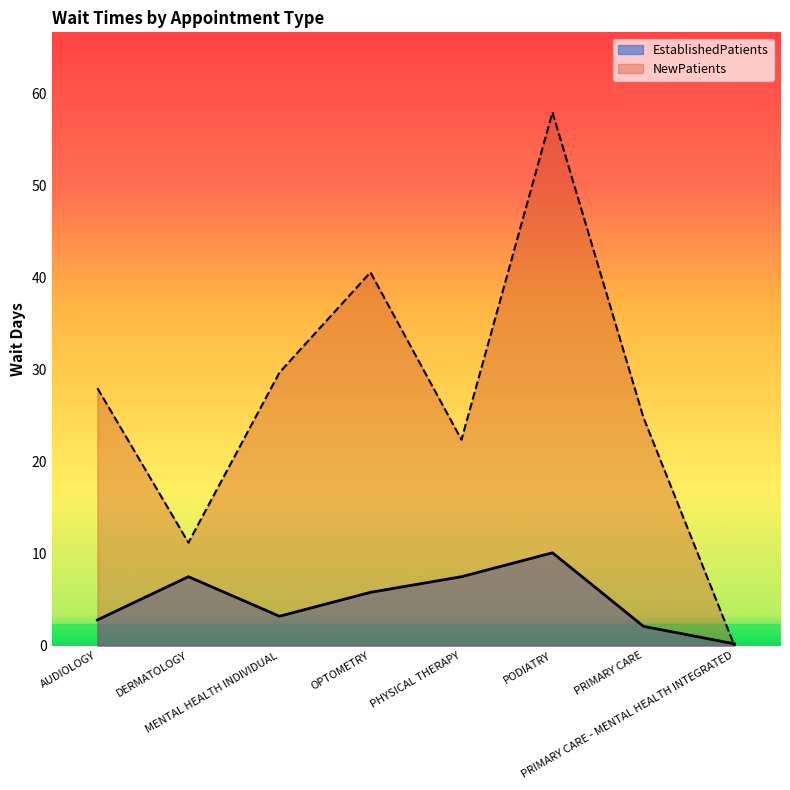

True or false: EstablishedPatients has a value of 0.1 at PRIMARY CARE - MENTAL HEALTH INTEGRATED.

False